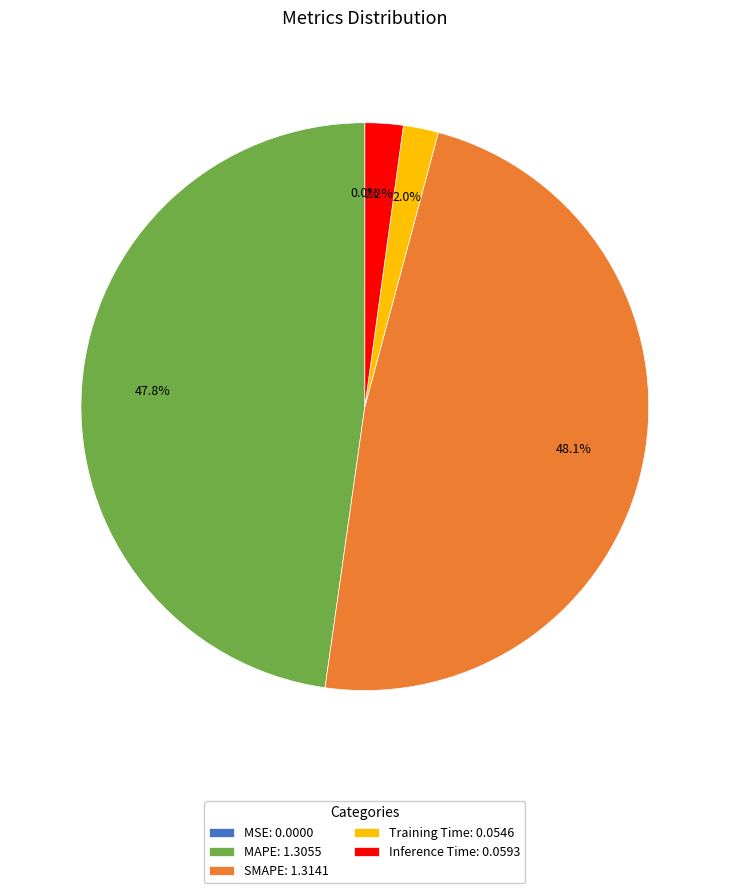

What portion of the pie excludes SMAPE: 1.3141?

51.9%